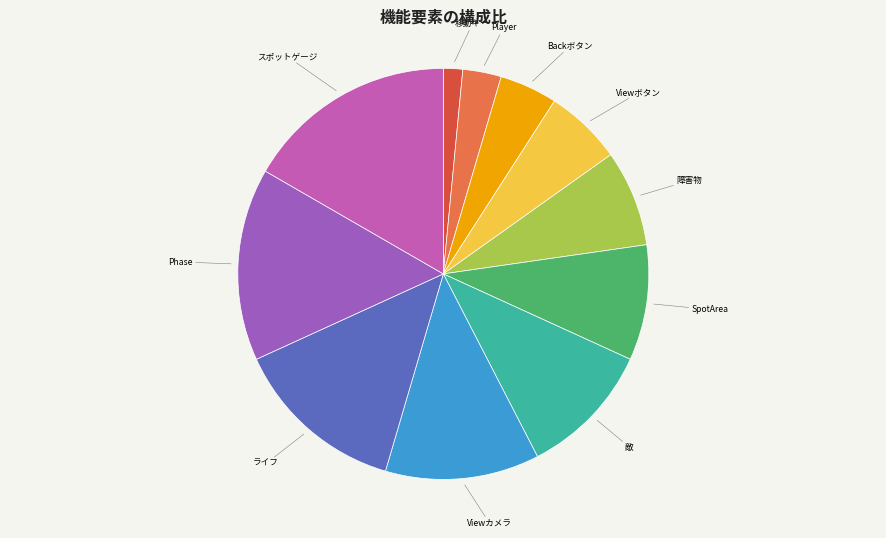

Which has a higher value, 障害物 or Viewカメラ?

Viewカメラ